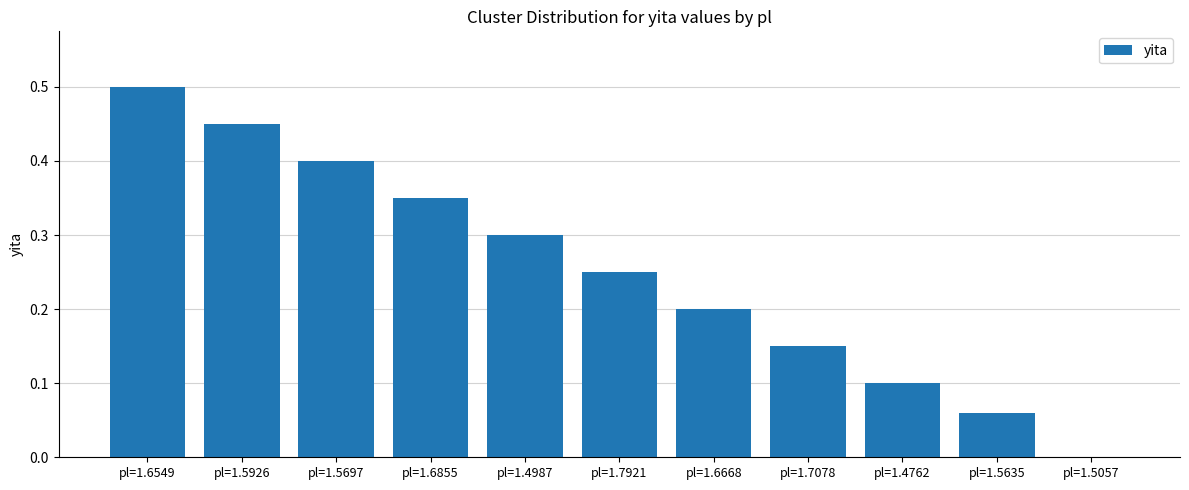

How many values exceed 0?

10